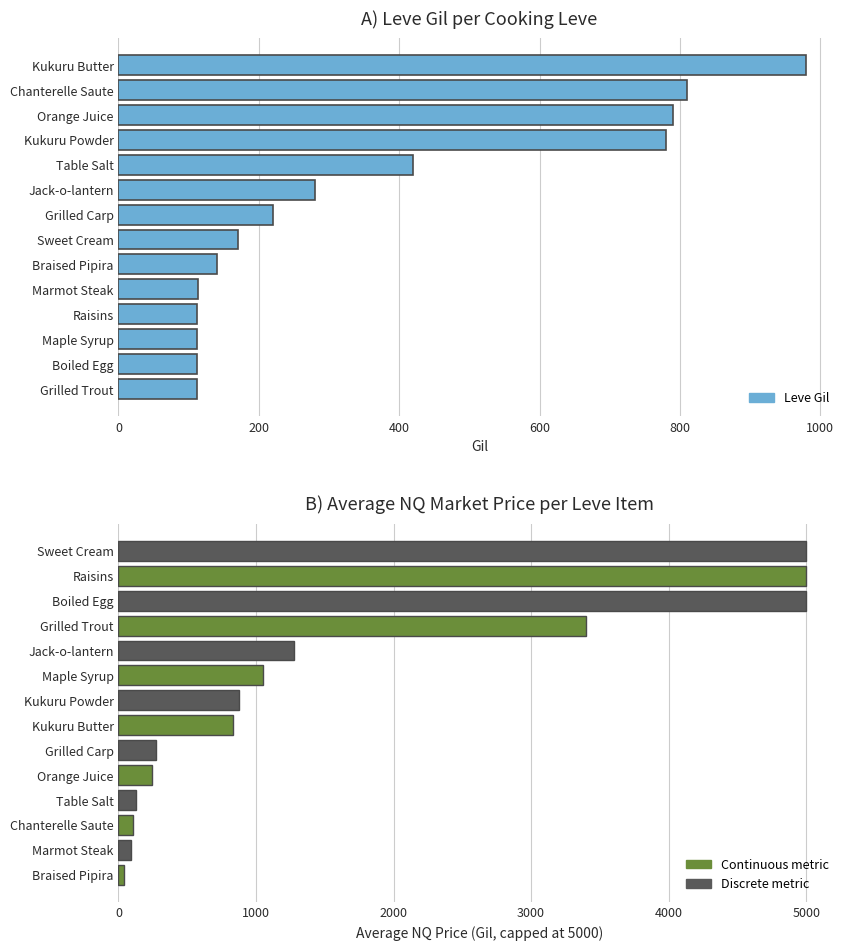

What is the lowest value of the Leve Gil series?

112